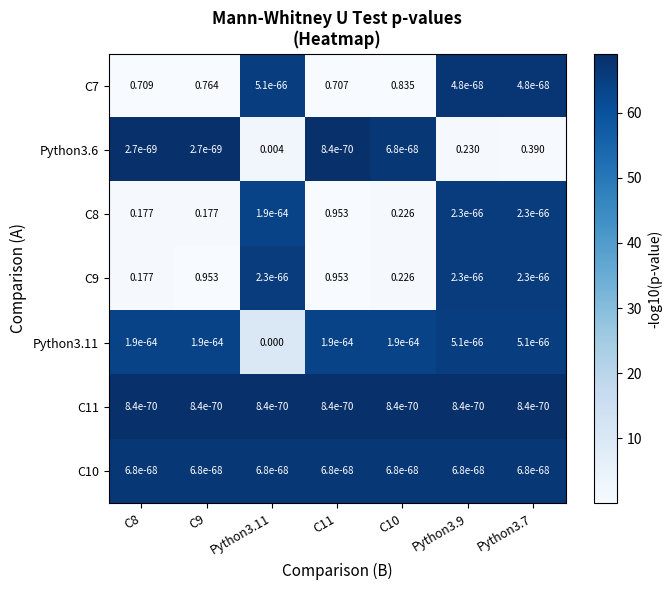

Which series has the largest total across all categories?

C7